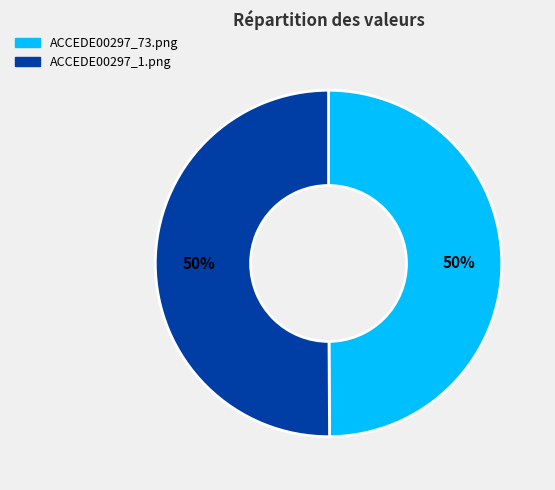

To the nearest percent, what is the average slice percentage?

50%